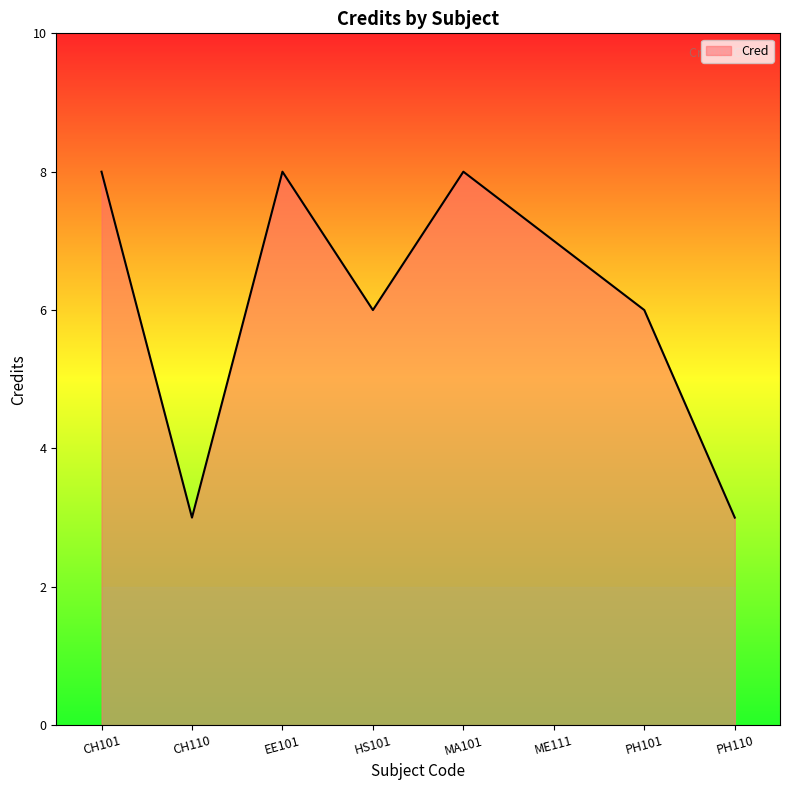

Where is the first local minimum?

CH110